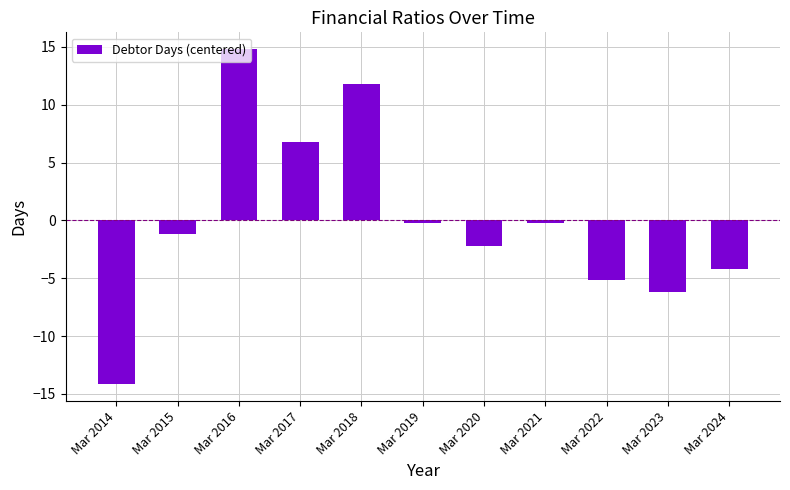

How many distinct data groups are displayed?

1